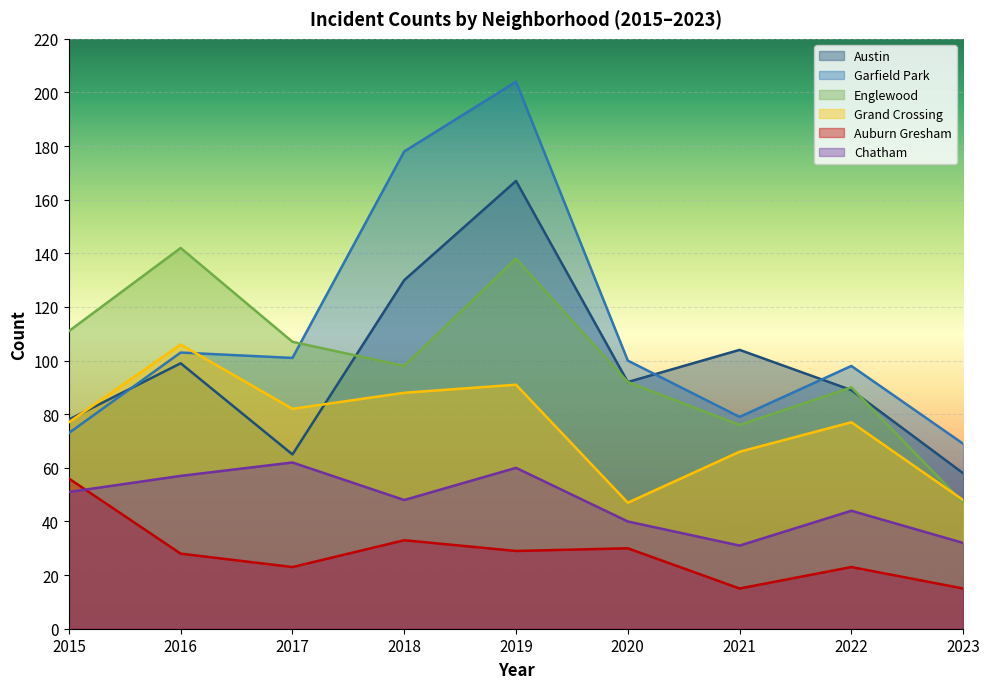

What is the difference between the maximum and minimum values in the Auburn Gresham series?

41